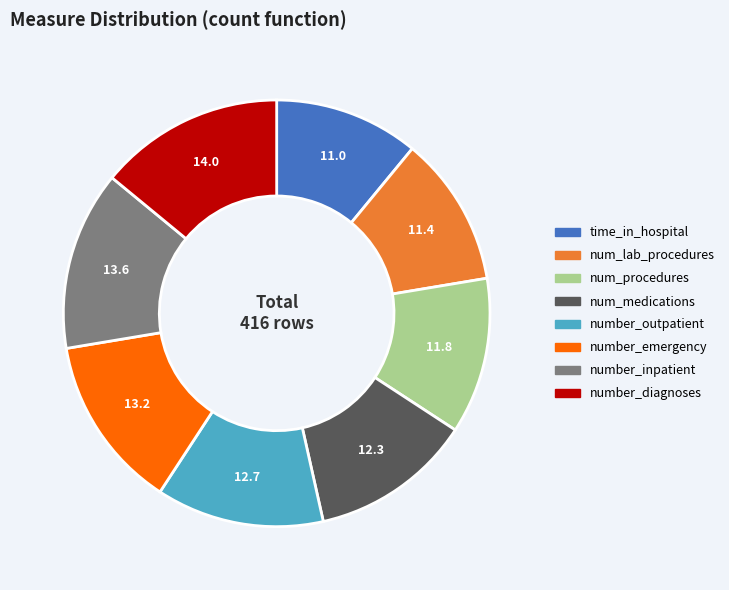

Count the number of slices in the pie.

8